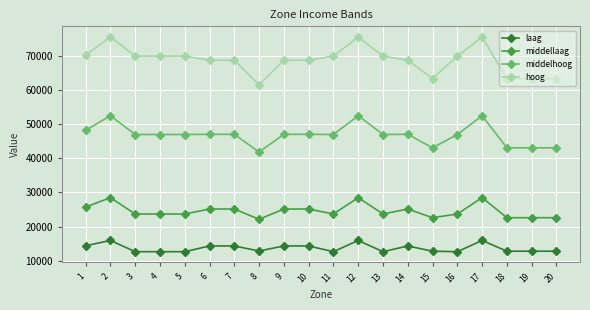

What is the greatest value displayed?

75544.0